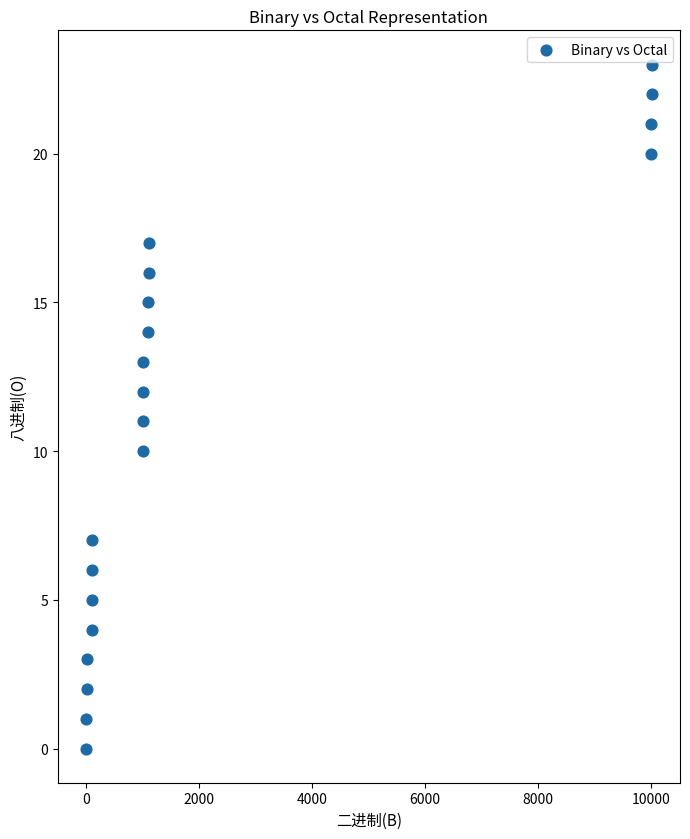

What is the range of X values (max minus min)?

10011